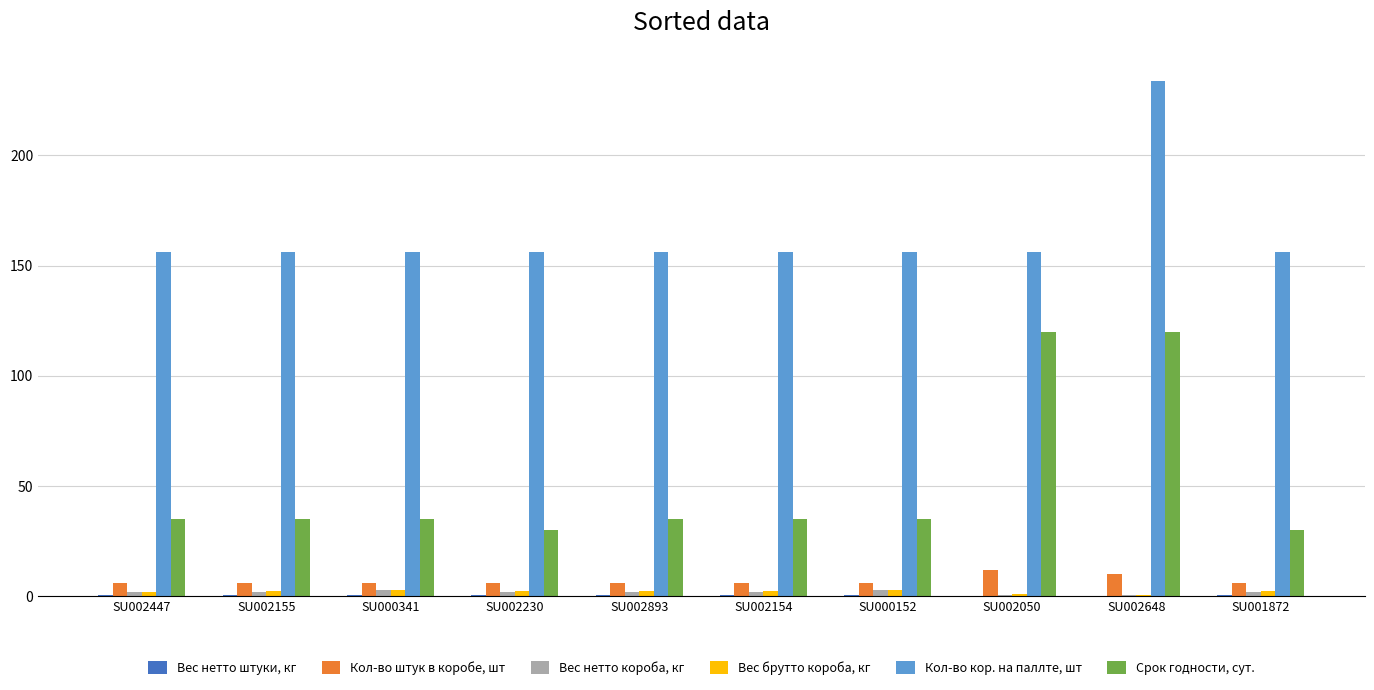

Is it true that Кол-во штук в коробе, шт equals 6.0 at SU002893?

True